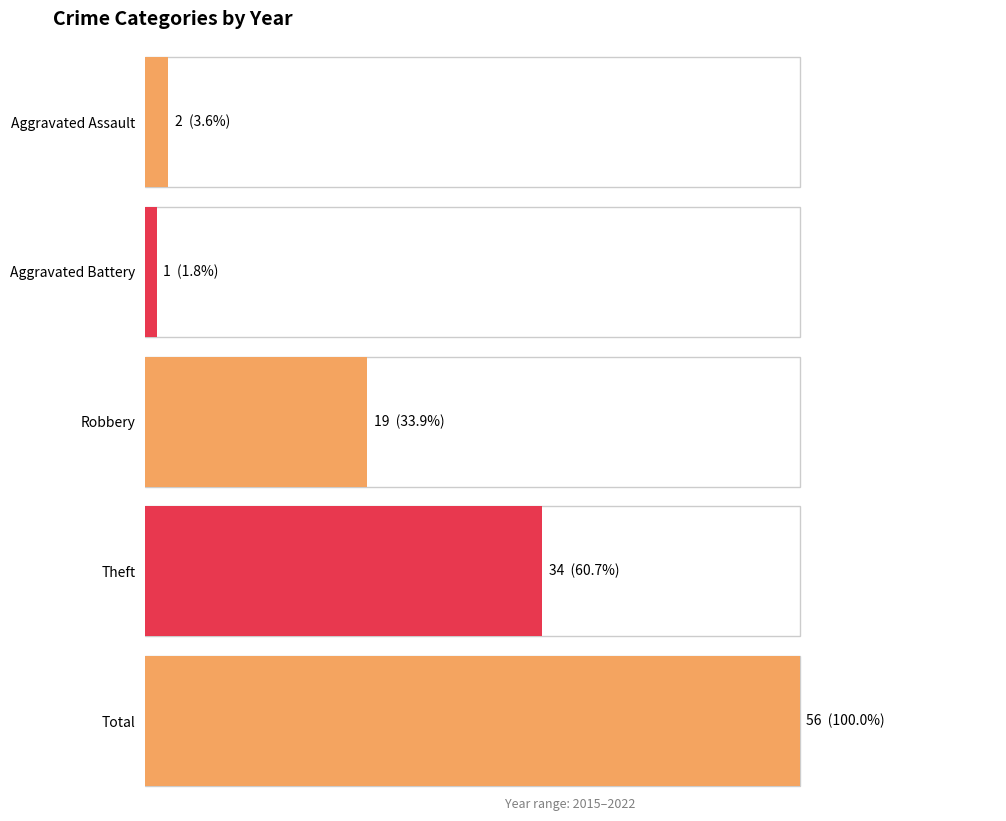

Are the bars horizontal?

Yes